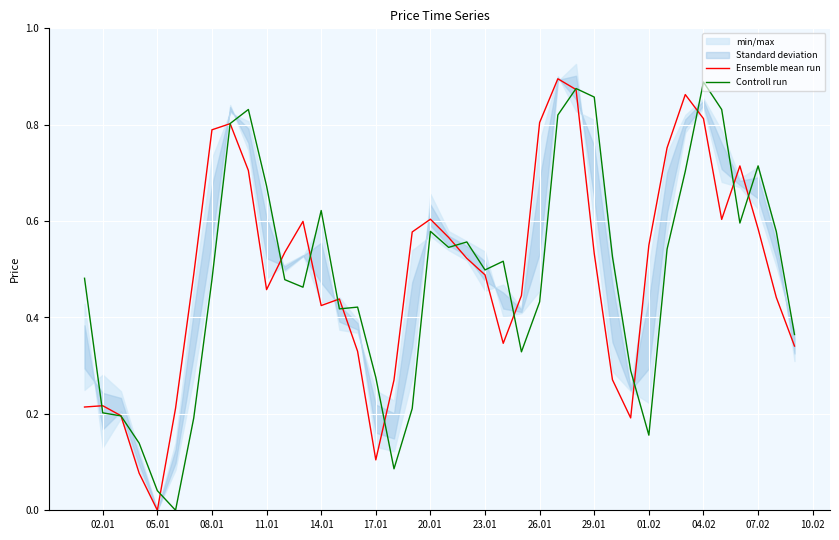

Which category has the lowest value in the Ensemble mean run series?

05.01